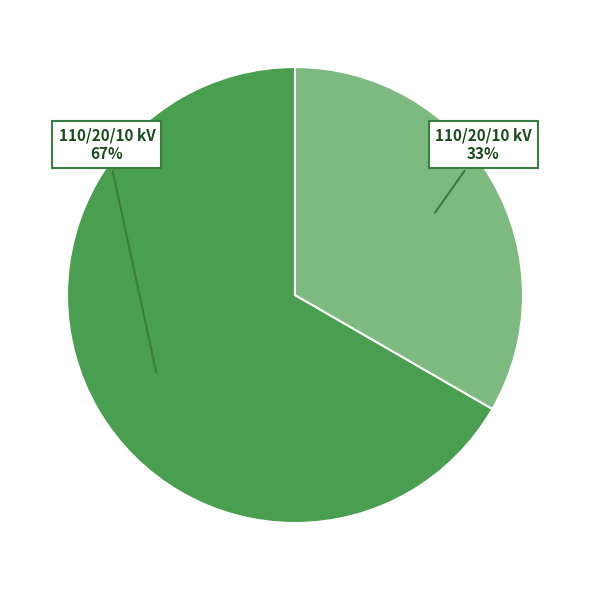

Does any single category account for the majority?

Yes